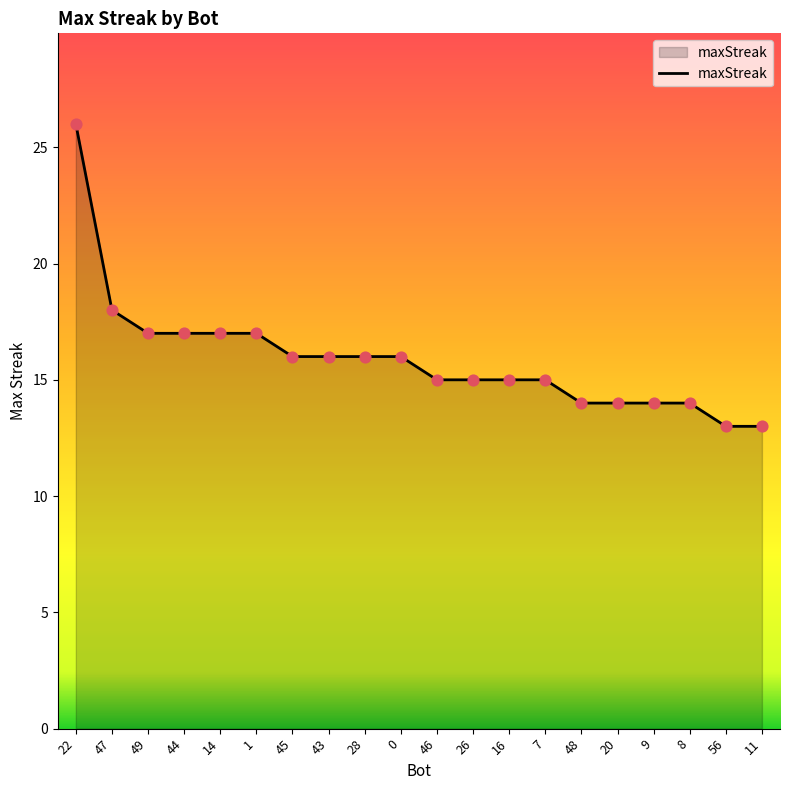

Between 43 and 11, which is larger?

43